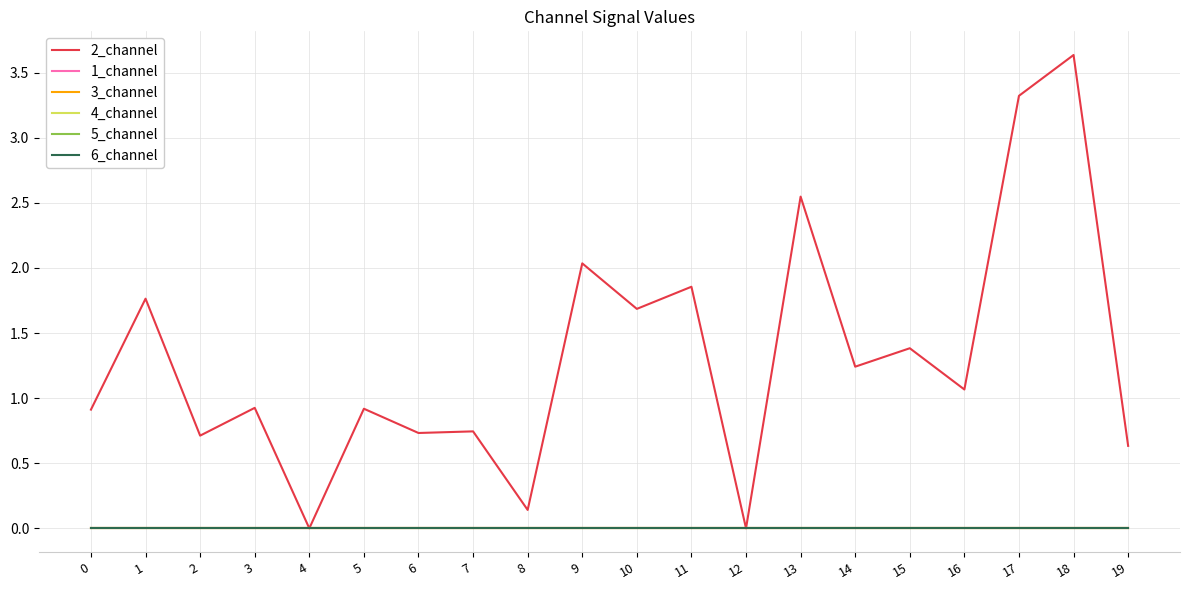

Reading left to right, list all the values displayed in this chart.

2_channel: 0=0.9	1=1.8	2=0.7	3=0.9	4=0.0	5=0.9	6=0.7	7=0.7	8=0.1	9=2.0	10=1.7	11=1.9	12=0.0	13=2.5	14=1.2	15=1.4	16=1.1	17=3.3	18=3.6	19=0.6
1_channel: 0=0.0	1=0.0	2=0.0	3=0.0	4=0.0	5=0.0	6=0.0	7=0.0	8=0.0	9=0.0	10=0.0	11=0.0	12=0.0	13=0.0	14=0.0	15=0.0	16=0.0	17=0.0	18=0.0	19=0.0
3_channel: 0=0.0	1=0.0	2=0.0	3=0.0	4=0.0	5=0.0	6=0.0	7=0.0	8=0.0	9=0.0	10=0.0	11=0.0	12=0.0	13=0.0	14=0.0	15=0.0	16=0.0	17=0.0	18=0.0	19=0.0
4_channel: 0=0.0	1=0.0	2=0.0	3=0.0	4=0.0	5=0.0	6=0.0	7=0.0	8=0.0	9=0.0	10=0.0	11=0.0	12=0.0	13=0.0	14=0.0	15=0.0	16=0.0	17=0.0	18=0.0	19=0.0
5_channel: 0=0.0	1=0.0	2=0.0	3=0.0	4=0.0	5=0.0	6=0.0	7=0.0	8=0.0	9=0.0	10=0.0	11=0.0	12=0.0	13=0.0	14=0.0	15=0.0	16=0.0	17=0.0	18=0.0	19=0.0
6_channel: 0=0.0	1=0.0	2=0.0	3=0.0	4=0.0	5=0.0	6=0.0	7=0.0	8=0.0	9=0.0	10=0.0	11=0.0	12=0.0	13=0.0	14=0.0	15=0.0	16=0.0	17=0.0	18=0.0	19=0.0